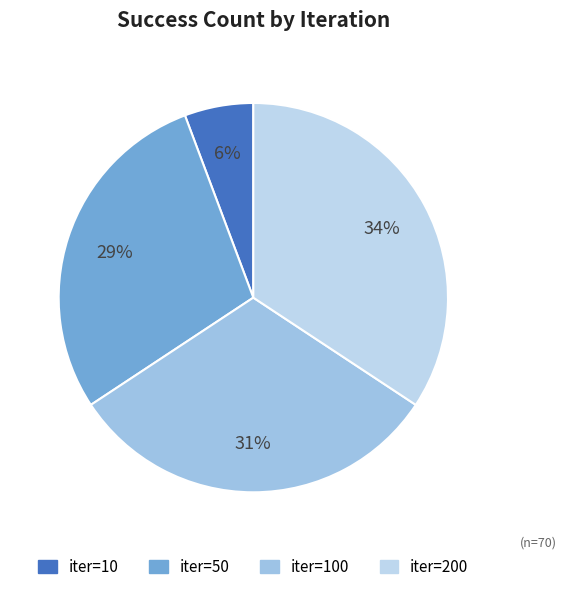

Is there a majority slice in this chart?

No